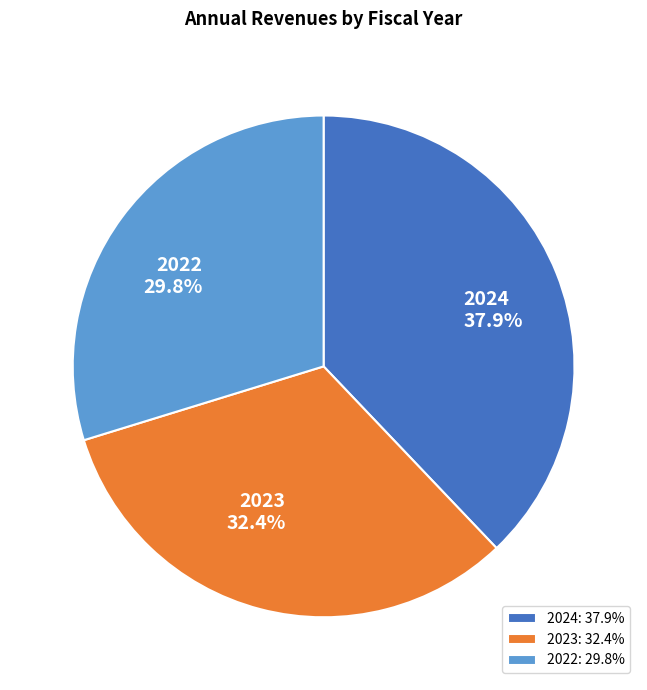

Which has a higher value, 2023 or 2024?

2024